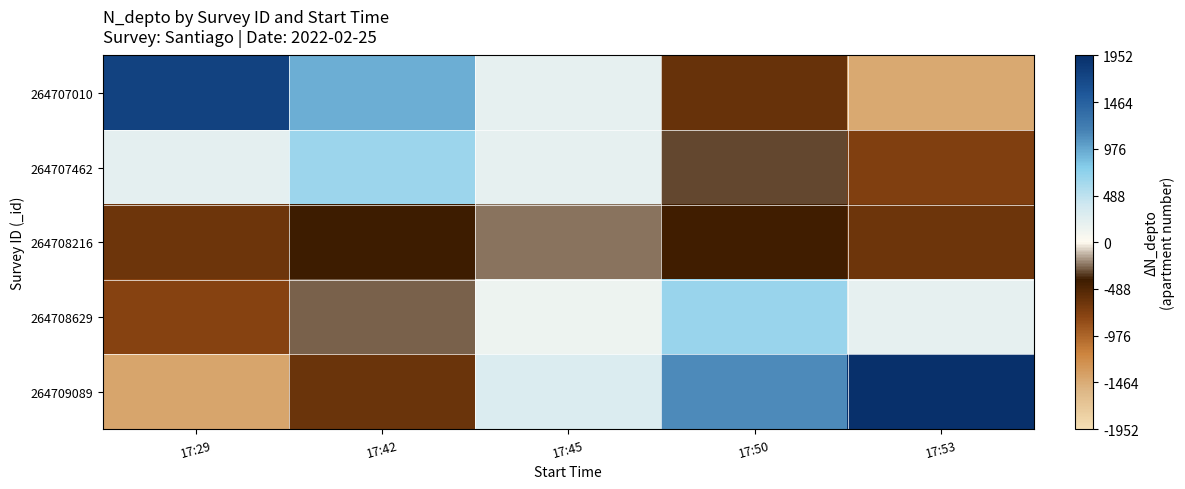

Reading left to right, what are all the values shown in this chart?

264707010: 17:29=1759.6	17:42=943.7	17:45=203.3	17:50=-595.3	17:53=-1438.0
264707462: 17:29=227.4	17:42=658.3	17:45=208.4	17:50=-309.8	17:53=-730.0
264708216: 17:29=-636.7	17:42=-392.1	17:45=-231.4	17:50=-402.5	17:53=-629.5
264708629: 17:29=-750.8	17:42=-261.1	17:45=146.7	17:50=680.0	17:53=203.5
264709089: 17:29=-1410.0	17:42=-610.4	17:45=291.3	17:50=1123.5	17:53=1952.0